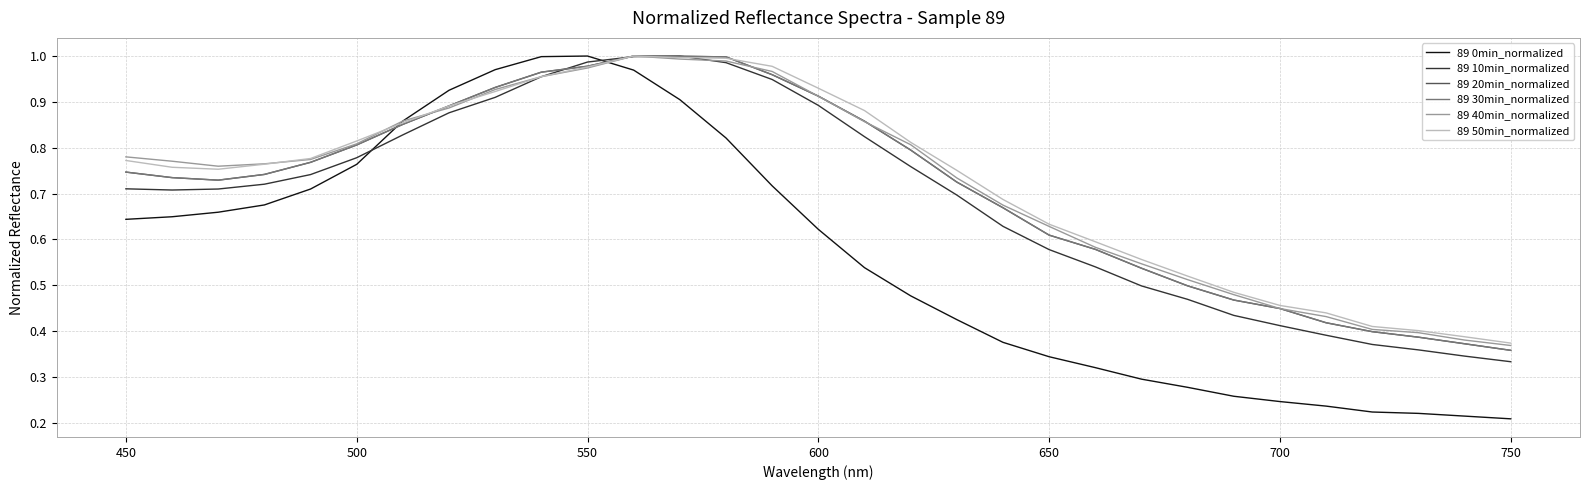

True or false: 89 0min_normalized and 89 40min_normalized intersect in this chart.

True